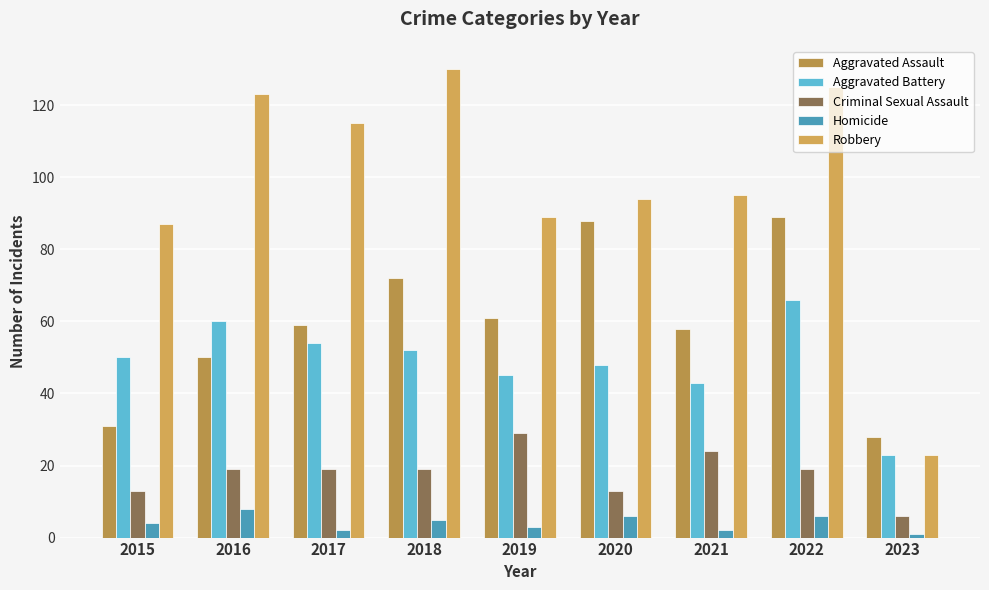

What is the total value across all series at 2016?

260